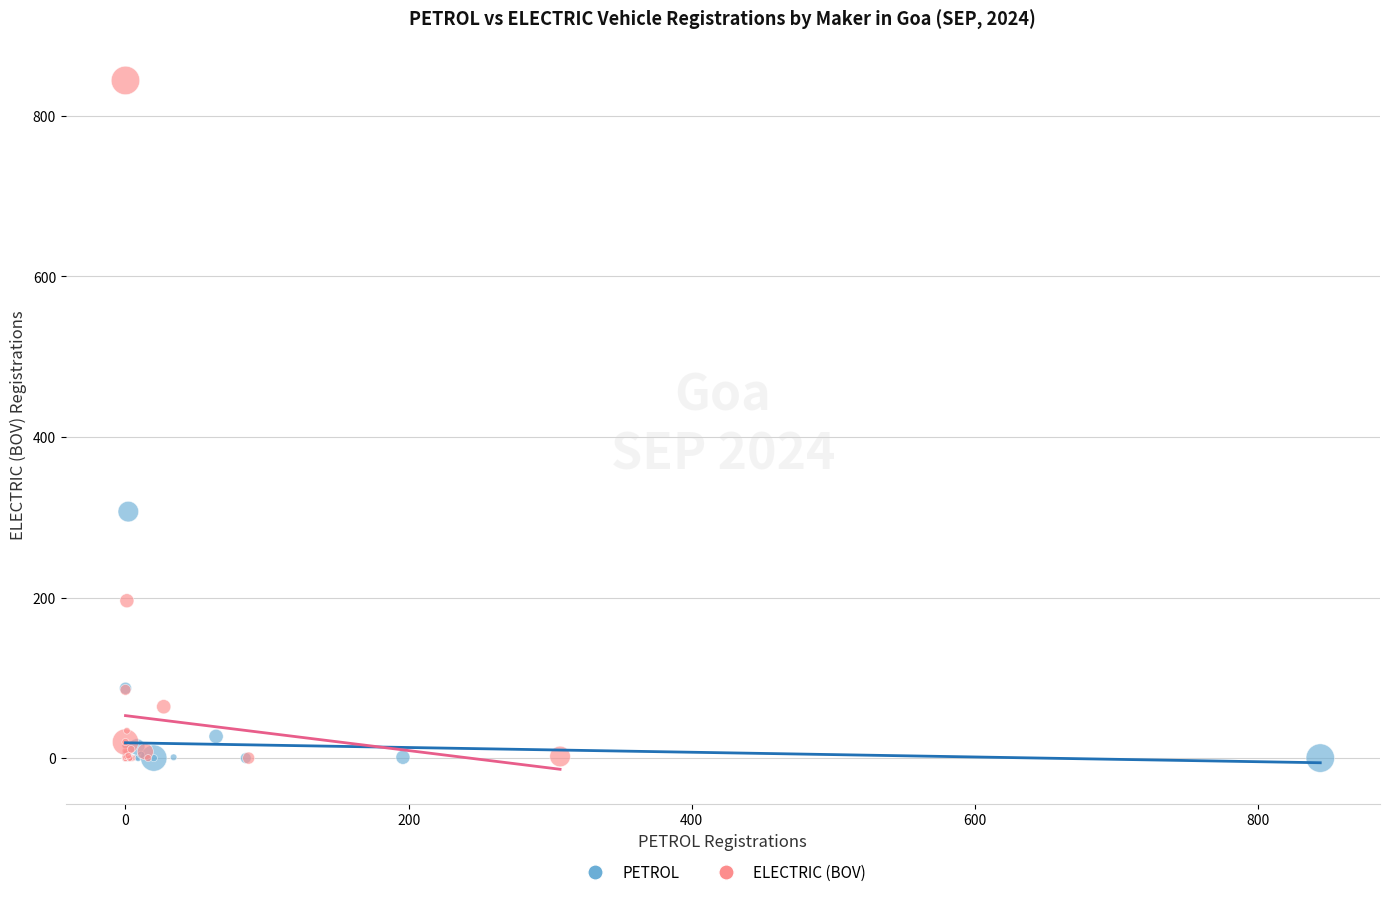

Which series has the widest spread of Y values?

ELECTRIC (BOV)